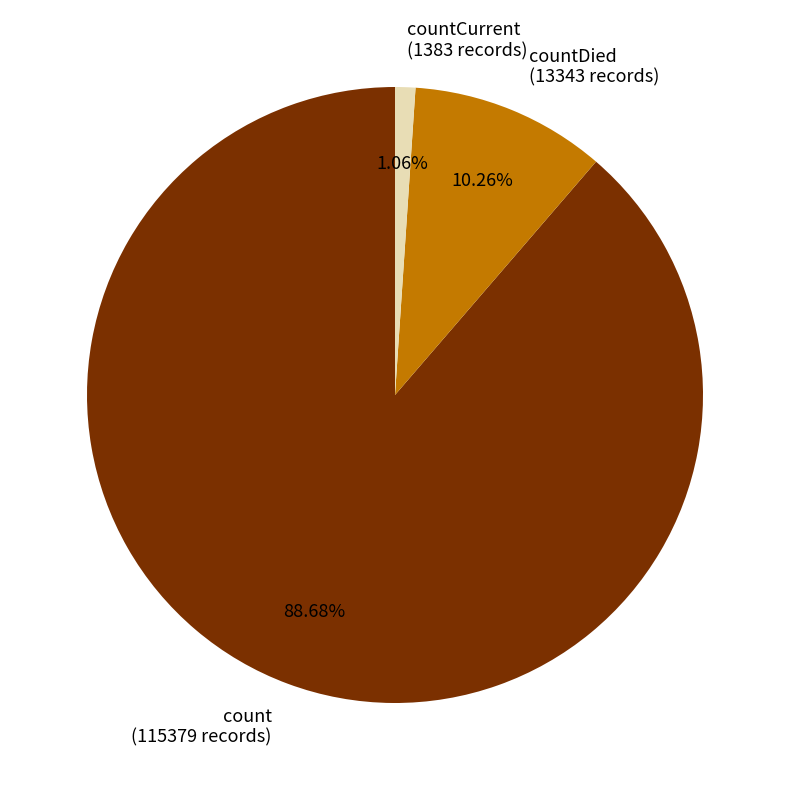

Which has a higher value, count (115379 records) or countDied (13343 records)?

count (115379 records)